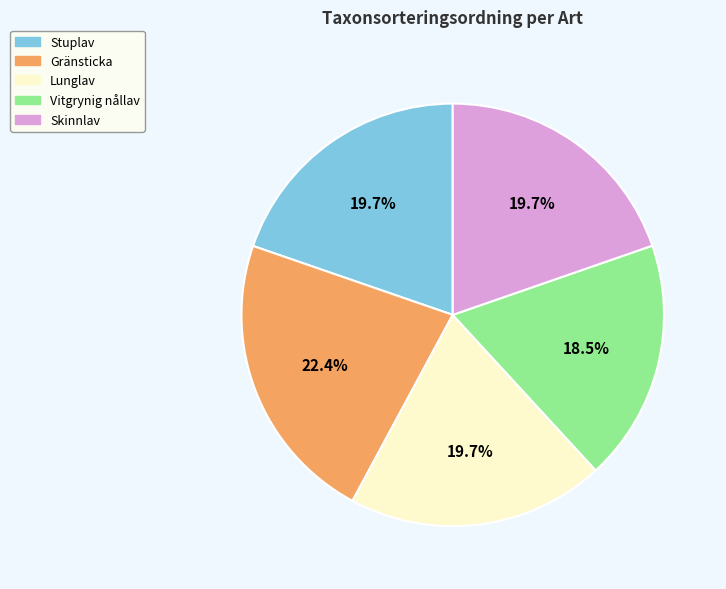

Is Vitgrynig nållav the majority of the pie?

No